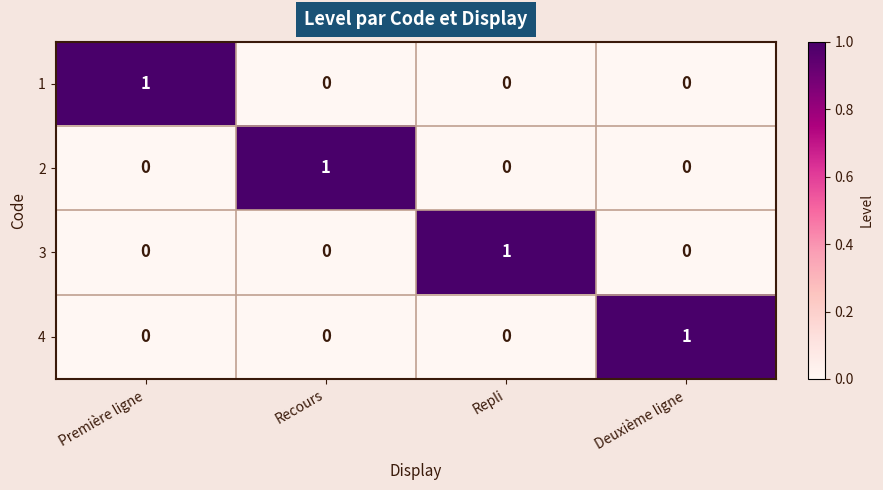

At how many categories does at least one series exceed 0?

4